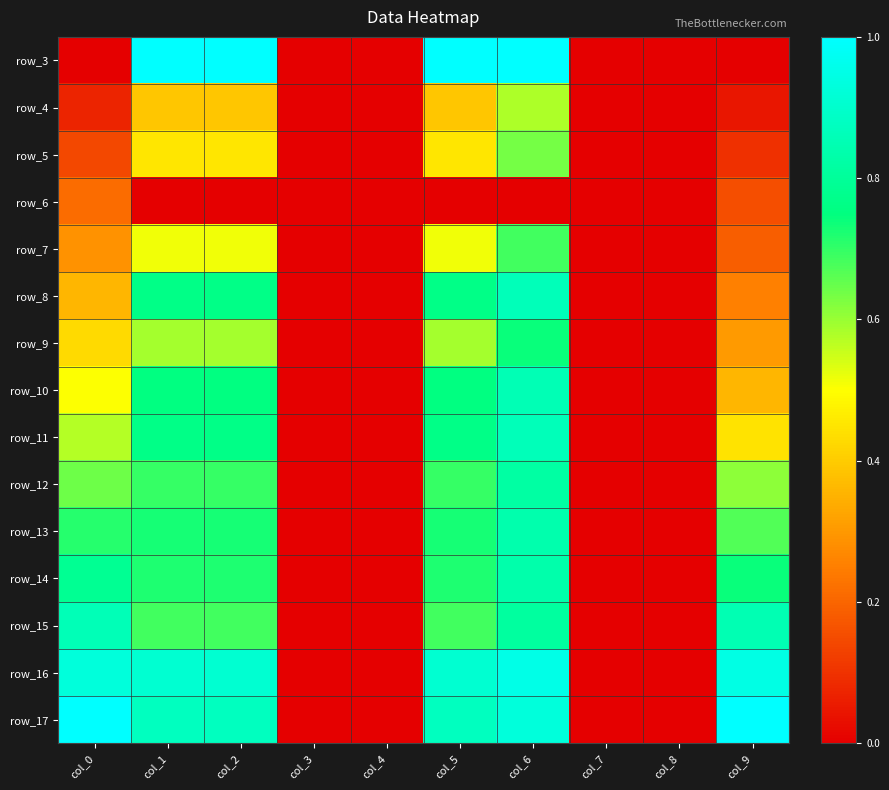

What is the total value across all series at col_5?

9.8